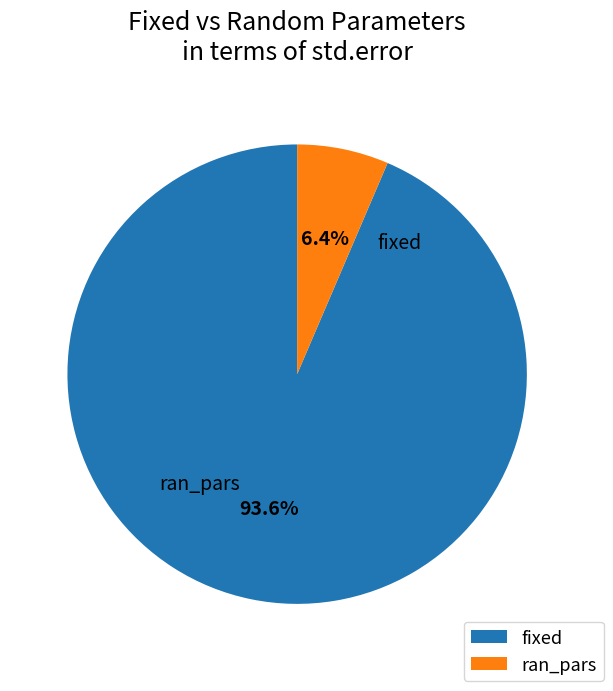

What is the smallest slice in the pie chart?

ran_pars